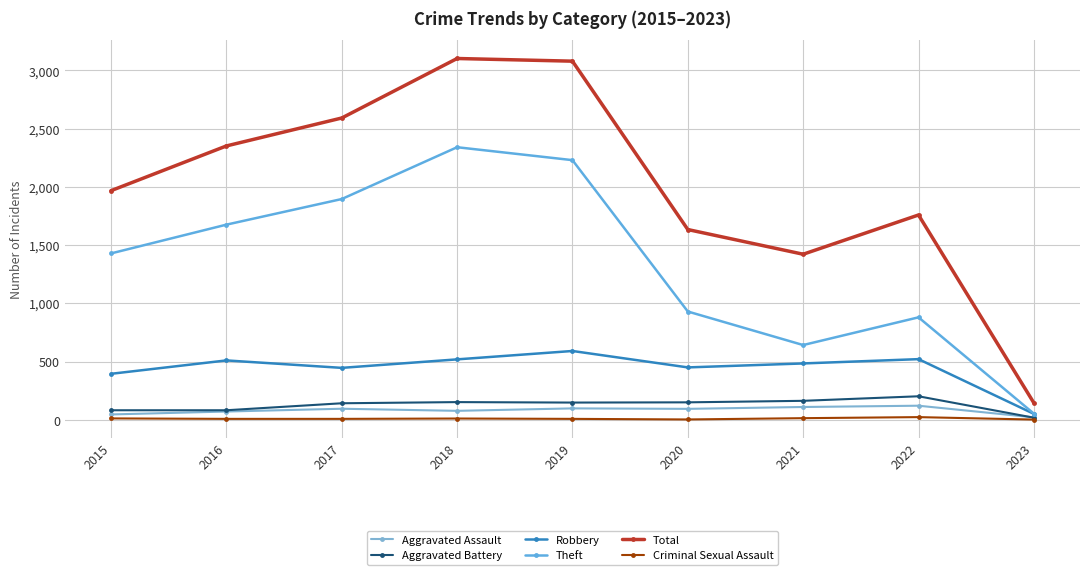

What is the difference between the second highest and minimum values in the Aggravated Battery series?

145